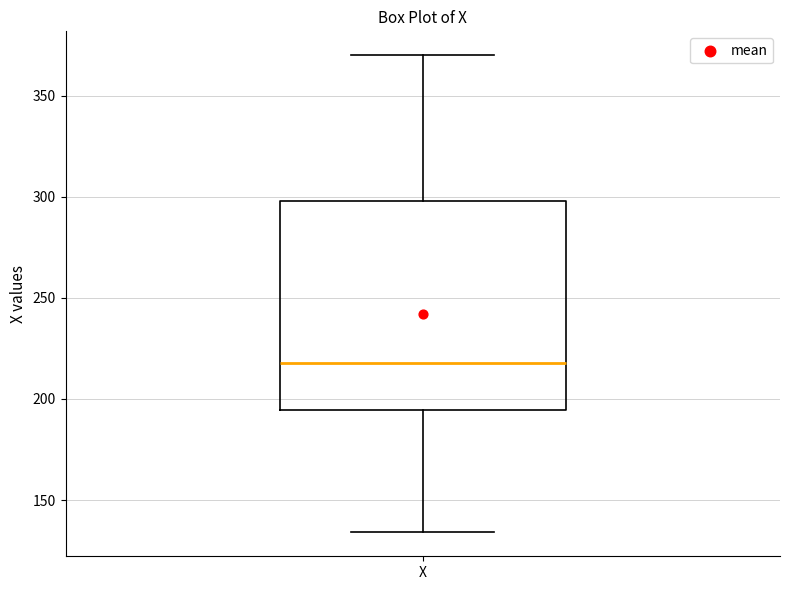

Where does the median line of the box for X sit on the y-axis? The values are not printed on the chart, so give them approximately, as read against the axis.

220